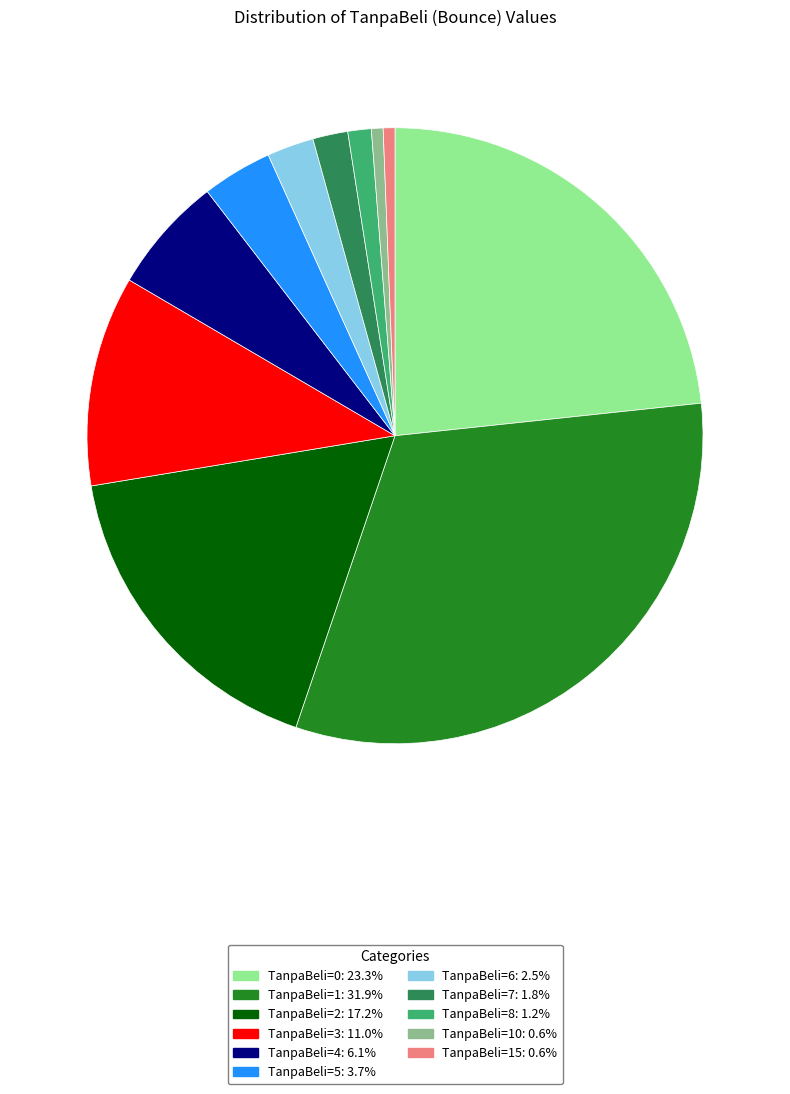

Is there a majority slice in this chart?

No